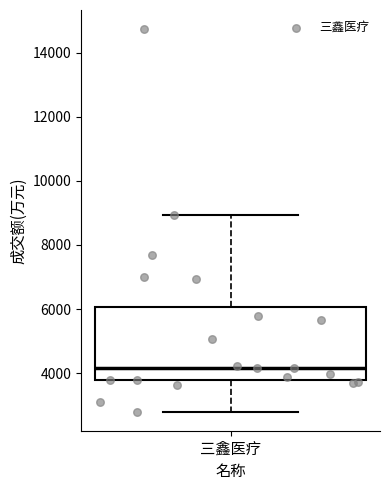

Transcribe this box plot: give where the median line is, the range the box spans, and where the two whiskers end, as read against the y-axis. The values are not printed on the chart, so give them approximately, as read against the axis.

median 4200, box 3800 to 6000, whiskers 2800 to 9000